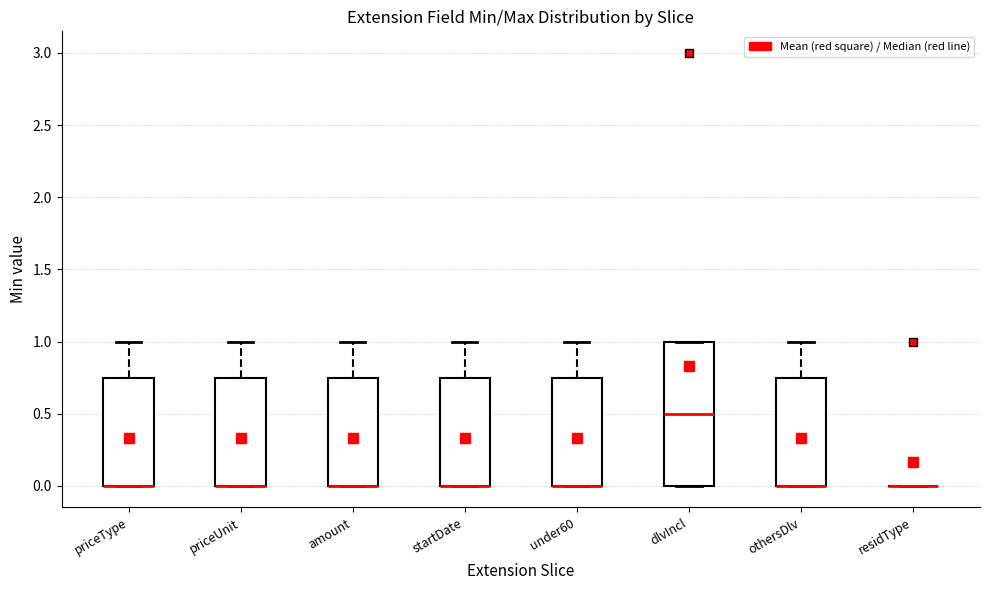

Where is the lower edge of the box for othersDlv on the y-axis? The values are not printed on the chart, so give them approximately, as read against the axis.

0.00